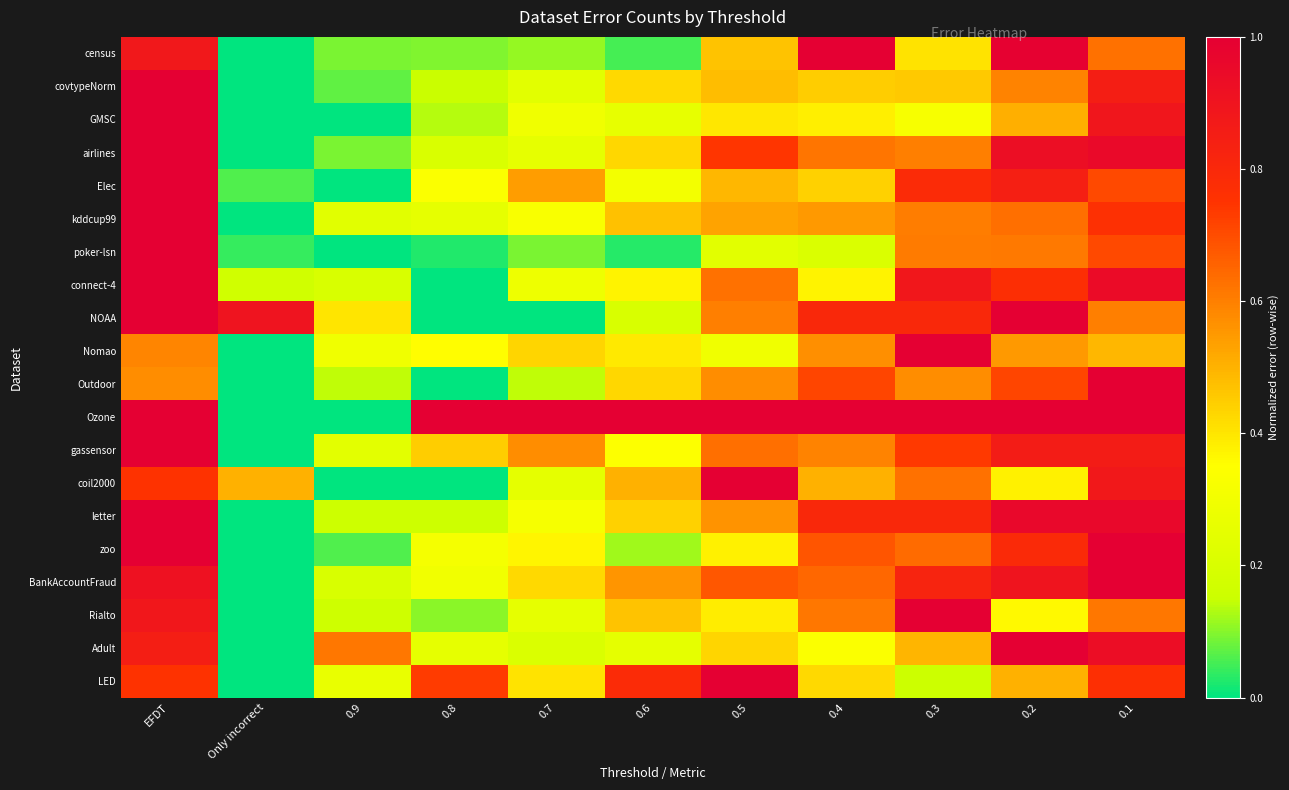

Reading right to left, what are all the values shown in this chart?

census: 0.1=0.6	0.2=1.0	0.3=0.4	0.4=1.0	0.5=0.5	0.6=0.1	0.7=0.1	0.8=0.1	0.9=0.1	Only incorrect=0.0	EFDT=0.9
covtypeNorm: 0.1=0.9	0.2=0.6	0.3=0.5	0.4=0.4	0.5=0.5	0.6=0.4	0.7=0.2	0.8=0.2	0.9=0.1	Only incorrect=0.0	EFDT=1.0
GMSC: 0.1=0.9	0.2=0.5	0.3=0.3	0.4=0.4	0.5=0.4	0.6=0.3	0.7=0.3	0.8=0.1	0.9=0.0	Only incorrect=0.0	EFDT=1.0
airlines: 0.1=1.0	0.2=0.9	0.3=0.6	0.4=0.6	0.5=0.7	0.6=0.4	0.7=0.3	0.8=0.2	0.9=0.1	Only incorrect=0.0	EFDT=1.0
Elec: 0.1=0.7	0.2=0.8	0.3=0.8	0.4=0.4	0.5=0.5	0.6=0.3	0.7=0.5	0.8=0.3	0.9=0.0	Only incorrect=0.1	EFDT=1.0
kddcup99: 0.1=0.8	0.2=0.6	0.3=0.6	0.4=0.5	0.5=0.5	0.6=0.5	0.7=0.3	0.8=0.3	0.9=0.2	Only incorrect=0.0	EFDT=1.0
poker-lsn: 0.1=0.7	0.2=0.6	0.3=0.6	0.4=0.2	0.5=0.2	0.6=0.0	0.7=0.1	0.8=0.0	0.9=0.0	Only incorrect=0.0	EFDT=1.0
connect-4: 0.1=0.9	0.2=0.8	0.3=0.9	0.4=0.4	0.5=0.6	0.6=0.4	0.7=0.3	0.8=0.0	0.9=0.2	Only incorrect=0.2	EFDT=1.0
NOAA: 0.1=0.6	0.2=1.0	0.3=0.8	0.4=0.8	0.5=0.6	0.6=0.2	0.7=0.0	0.8=0.0	0.9=0.4	Only incorrect=0.9	EFDT=1.0
Nomao: 0.1=0.5	0.2=0.5	0.3=1.0	0.4=0.6	0.5=0.3	0.6=0.4	0.7=0.4	0.8=0.4	0.9=0.3	Only incorrect=0.0	EFDT=0.6
Outdoor: 0.1=1.0	0.2=0.7	0.3=0.6	0.4=0.7	0.5=0.6	0.6=0.4	0.7=0.1	0.8=0.0	0.9=0.1	Only incorrect=0.0	EFDT=0.6
Ozone: 0.1=1.0	0.2=1.0	0.3=1.0	0.4=1.0	0.5=1.0	0.6=1.0	0.7=1.0	0.8=1.0	0.9=0.0	Only incorrect=0.0	EFDT=1.0
gassensor: 0.1=0.9	0.2=0.9	0.3=0.7	0.4=0.6	0.5=0.6	0.6=0.3	0.7=0.6	0.8=0.4	0.9=0.2	Only incorrect=0.0	EFDT=1.0
coil2000: 0.1=0.9	0.2=0.4	0.3=0.6	0.4=0.5	0.5=1.0	0.6=0.5	0.7=0.2	0.8=0.0	0.9=0.0	Only incorrect=0.5	EFDT=0.8
letter: 0.1=1.0	0.2=1.0	0.3=0.8	0.4=0.8	0.5=0.6	0.6=0.4	0.7=0.3	0.8=0.2	0.9=0.2	Only incorrect=0.0	EFDT=1.0
zoo: 0.1=1.0	0.2=0.8	0.3=0.6	0.4=0.7	0.5=0.4	0.6=0.1	0.7=0.4	0.8=0.3	0.9=0.1	Only incorrect=0.0	EFDT=1.0
BankAccountFraud: 0.1=1.0	0.2=0.9	0.3=0.8	0.4=0.6	0.5=0.7	0.6=0.6	0.7=0.4	0.8=0.3	0.9=0.2	Only incorrect=0.0	EFDT=0.9
Rialto: 0.1=0.6	0.2=0.4	0.3=1.0	0.4=0.6	0.5=0.4	0.6=0.5	0.7=0.3	0.8=0.1	0.9=0.2	Only incorrect=0.0	EFDT=0.9
Adult: 0.1=0.9	0.2=1.0	0.3=0.5	0.4=0.3	0.5=0.4	0.6=0.2	0.7=0.2	0.8=0.3	0.9=0.6	Only incorrect=0.0	EFDT=0.9
LED: 0.1=0.8	0.2=0.5	0.3=0.2	0.4=0.4	0.5=1.0	0.6=0.8	0.7=0.4	0.8=0.7	0.9=0.3	Only incorrect=0.0	EFDT=0.8